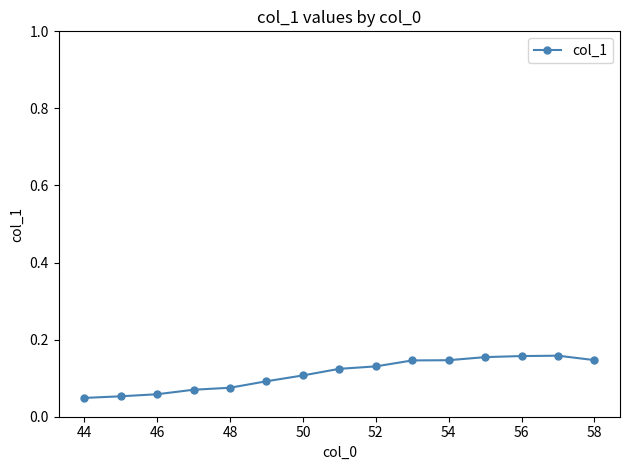

Count the values in the range 0 to 1.

15